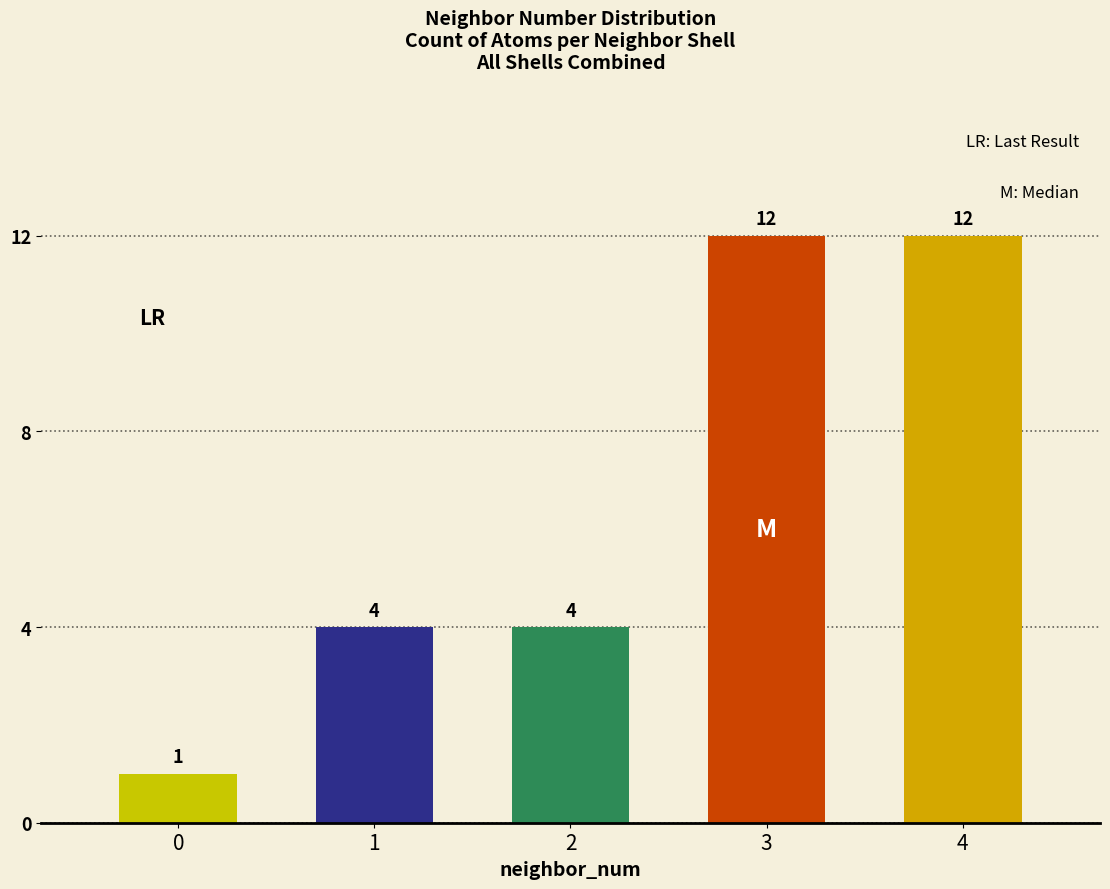

What is the value of the 3rd bar from the left?

4